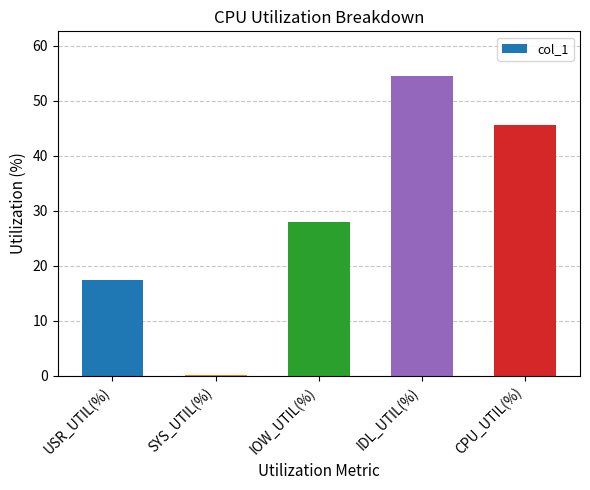

Count the number of values greater than 27.

3